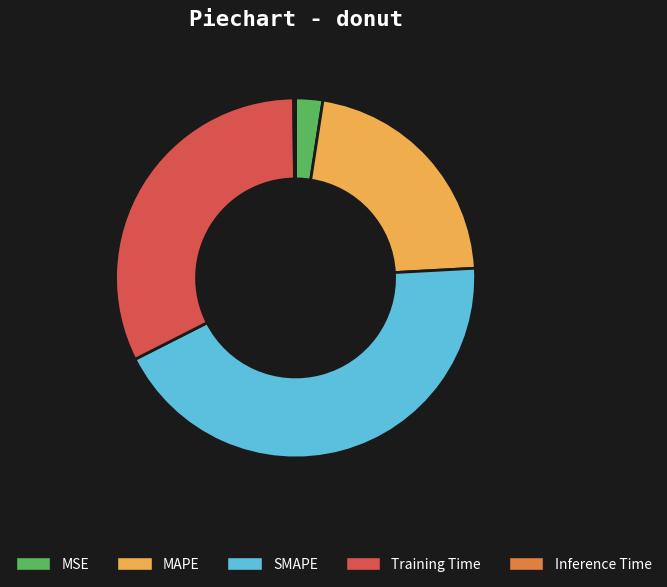

Does MAPE represent more than half of the total?

No